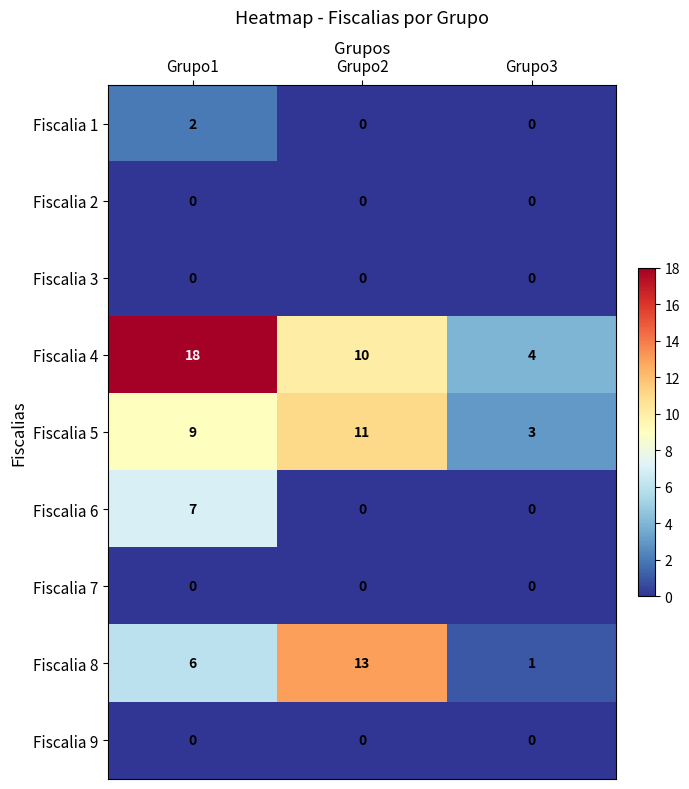

What is the greatest value displayed?

18